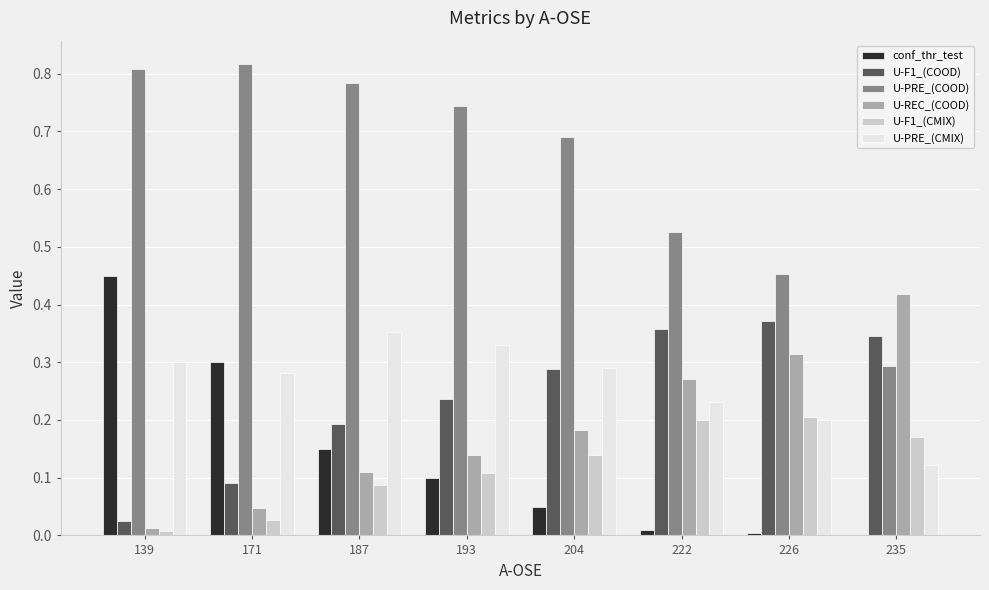

Which series has the largest total across all categories?

U-PRE_(COOD)